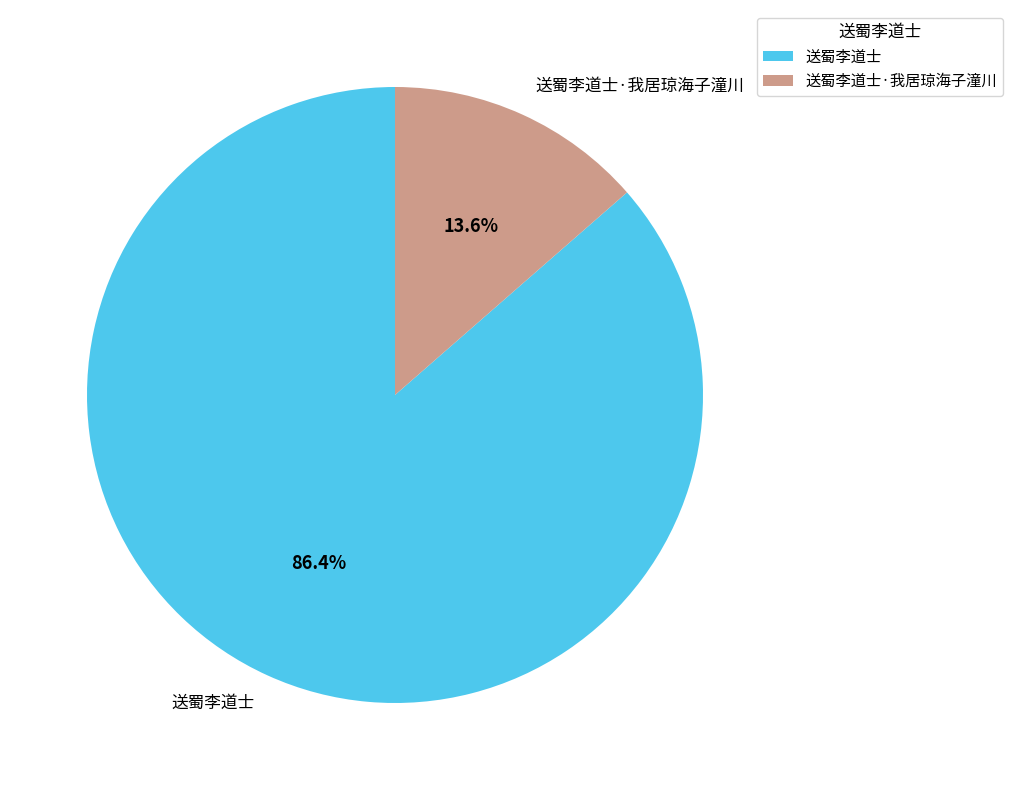

Which slice is the largest?

送蜀李道士